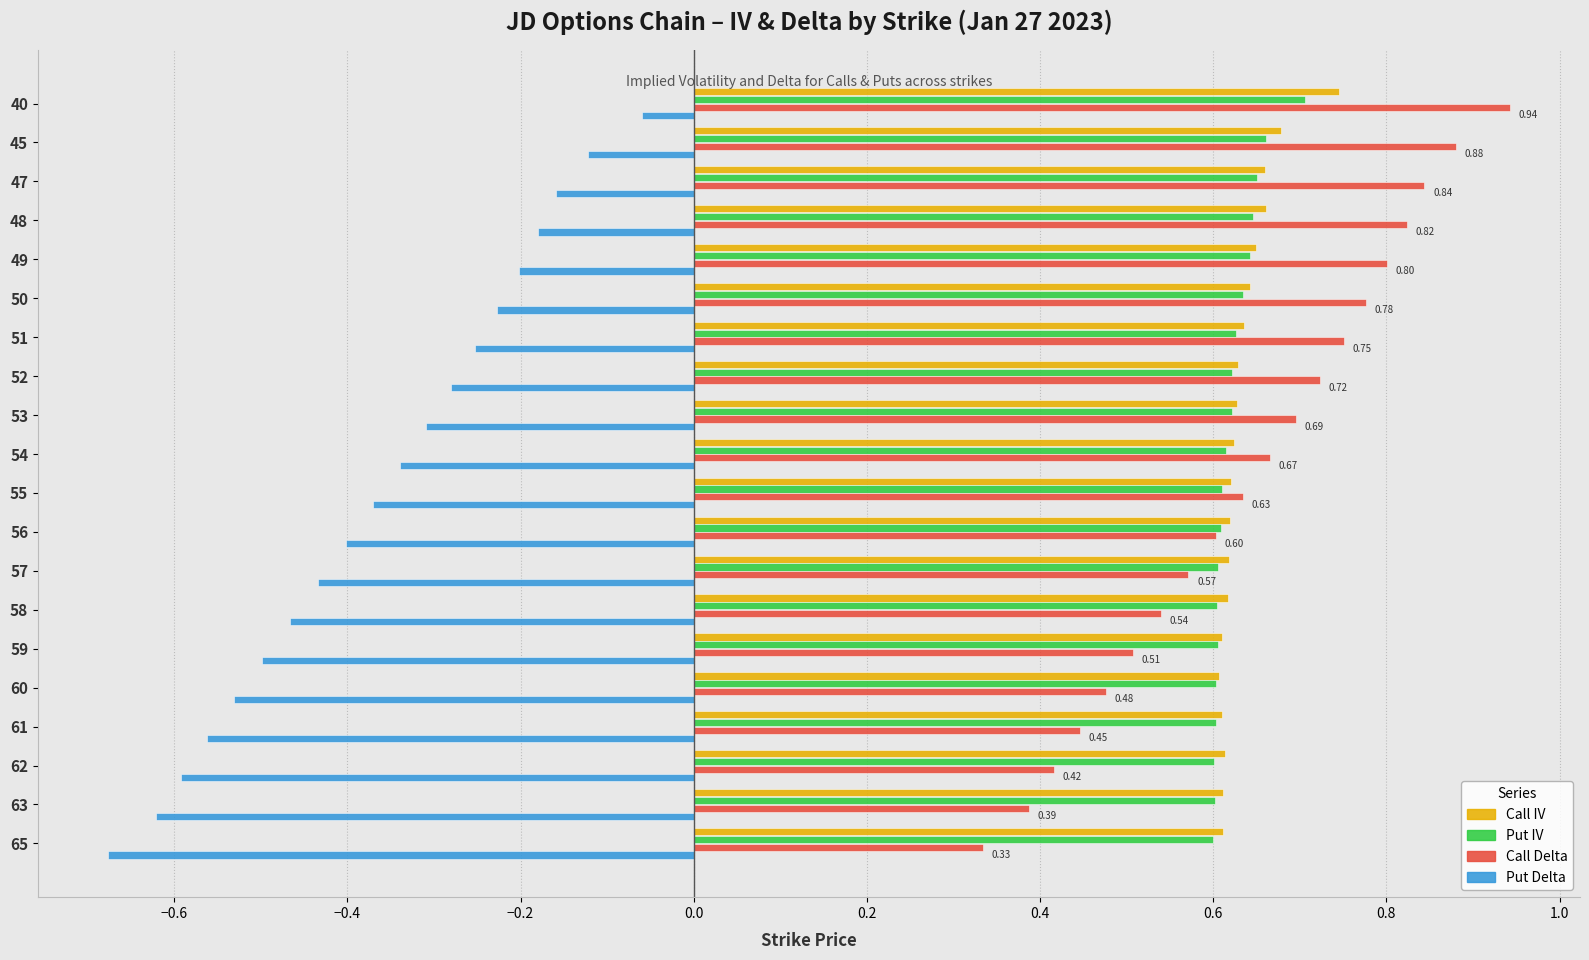

What is the sum of the Put IV values at 49 and 55?

1.3